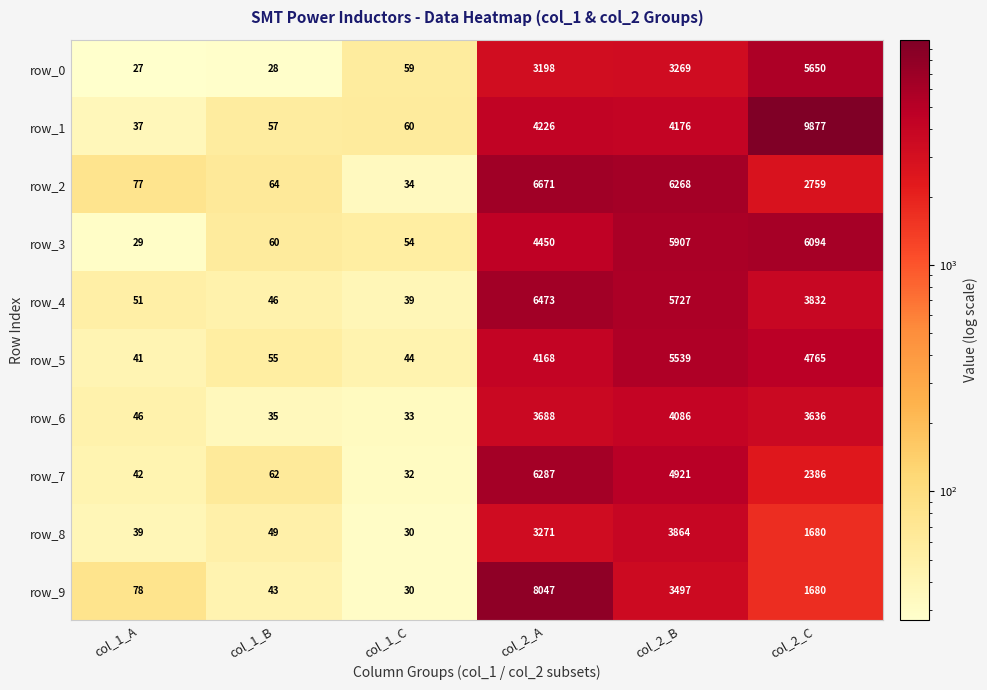

Which series changed the most between col_1_A and col_1_B?

row_9